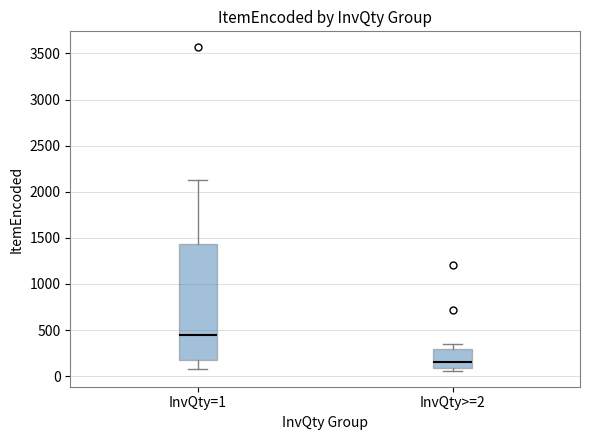

Reading left to right, transcribe this box plot: for each box, give where its median line is, the range the box spans, and where its two whiskers end, as read against the y-axis. The values are not printed on the chart, so give them approximately, as read against the axis.

InvQty=1: median 450, box 150 to 1450, whiskers 100 to 2100
InvQty>=2: median 150, box 100 to 300, whiskers 50 to 350